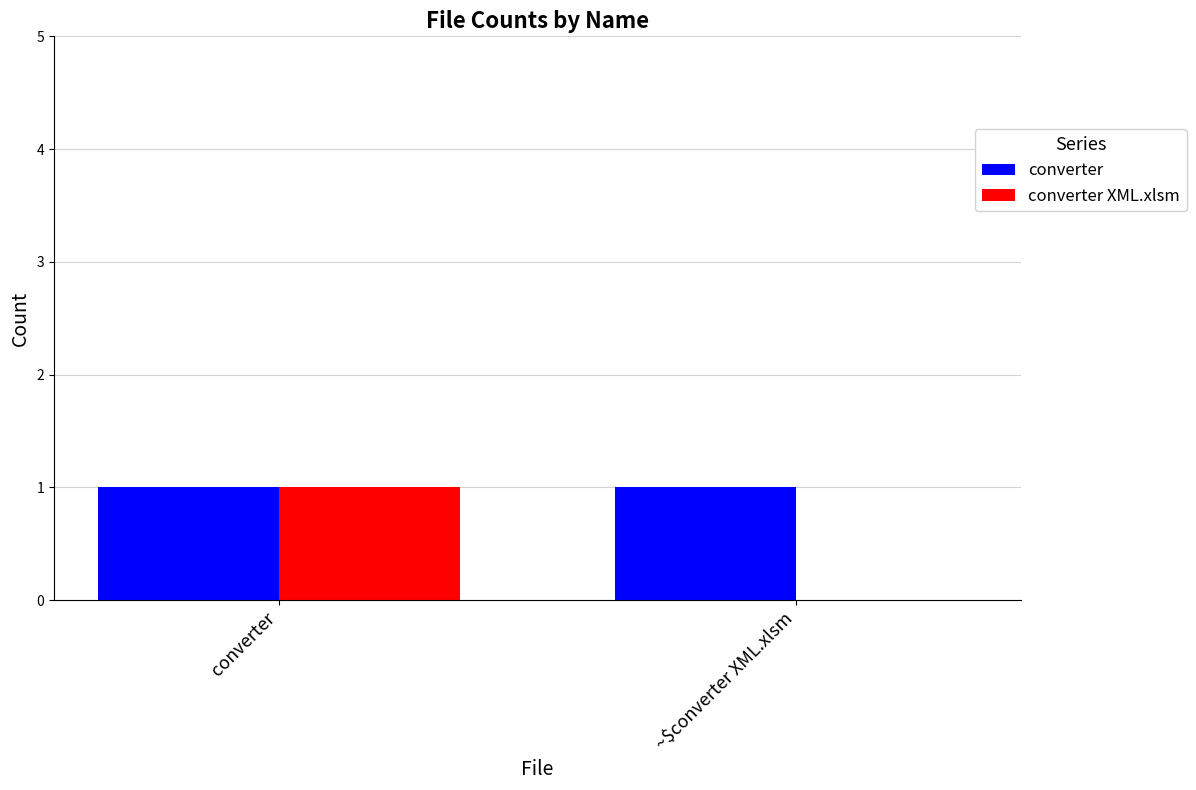

Is it true that converter equals 1 at ~$converter XML.xlsm?

True